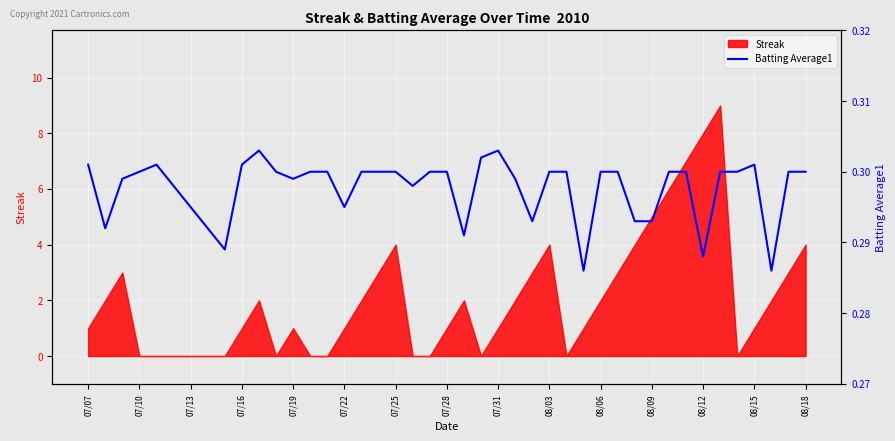

True or false: Streak has a value of 0 at 07/16.

False